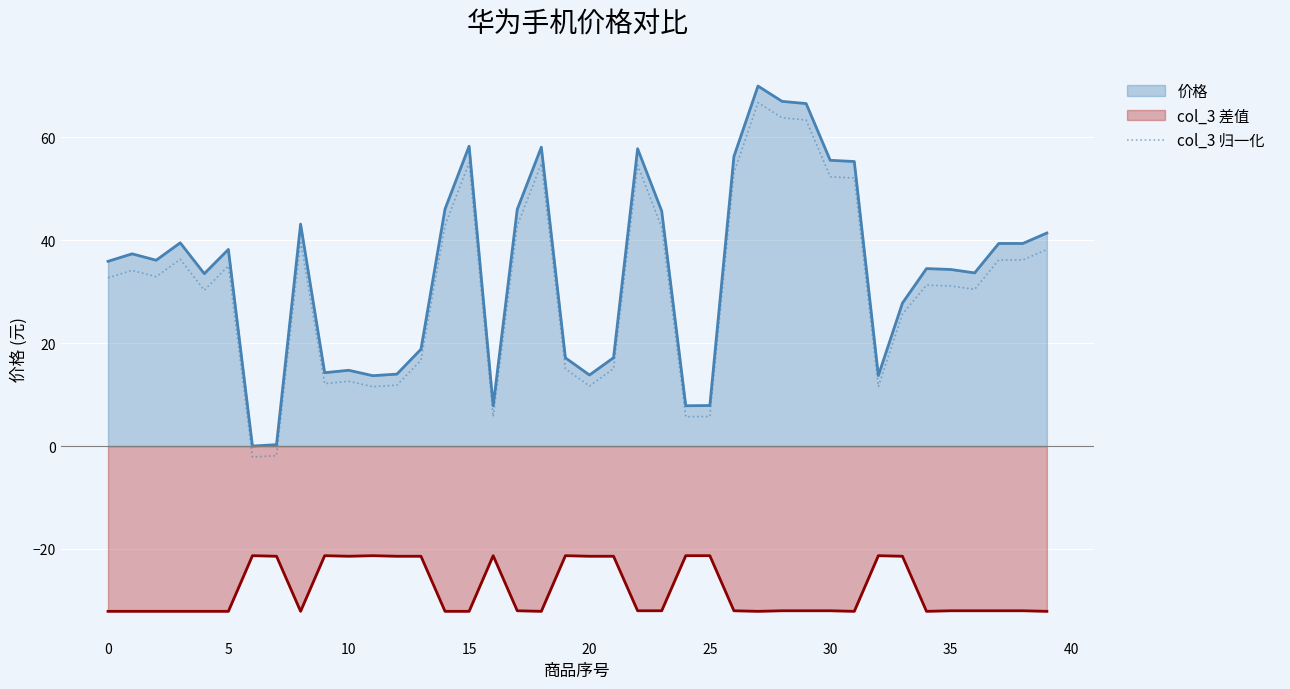

Is it true that the value at 28 is 32.3?

False